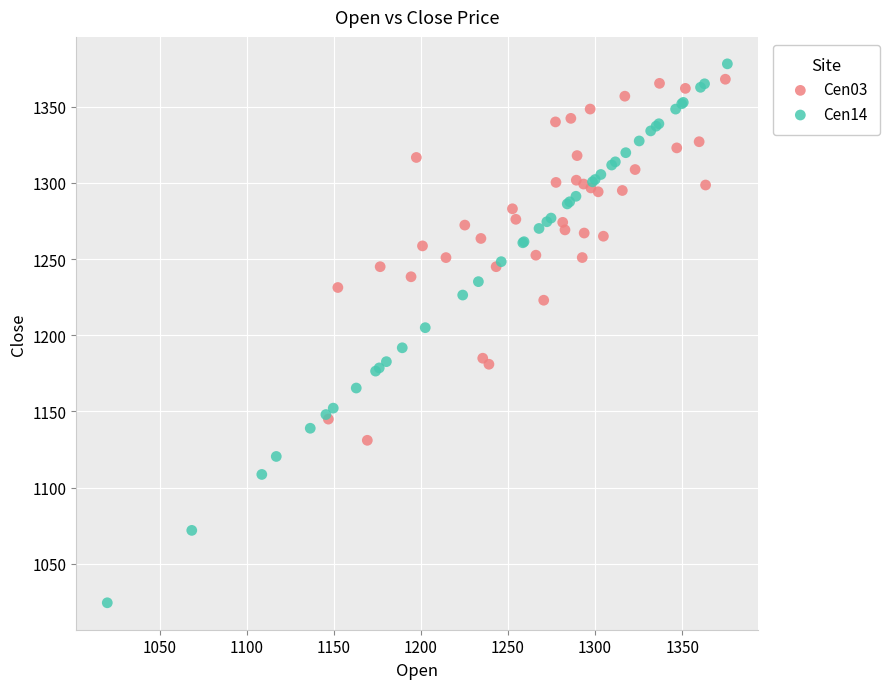

Which series has the largest Y range (max minus min)?

Cen14